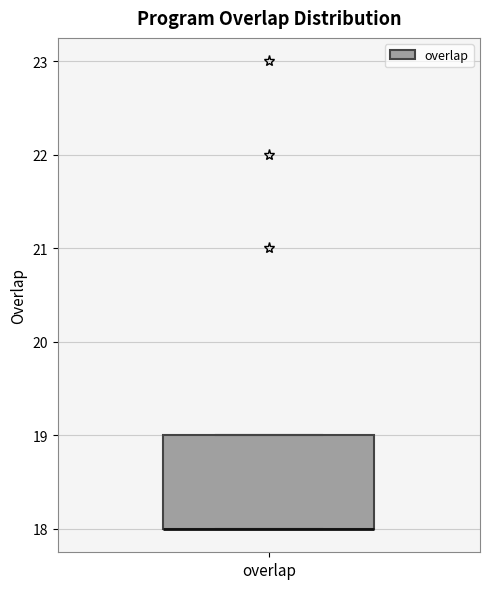

Transcribe this box plot: give where the median line is, the range the box spans, and where the two whiskers end, as read against the y-axis. The values are not printed on the chart, so give them approximately, as read against the axis.

median 18 (drawn on the box's lower edge), box 18 to 19, whiskers 18 to 19